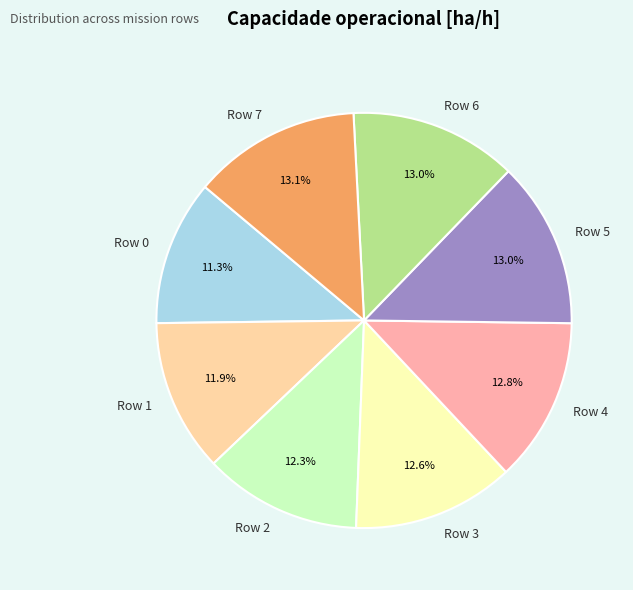

To the nearest percent, what is the combined percentage of Row 6 and Row 1?

25%